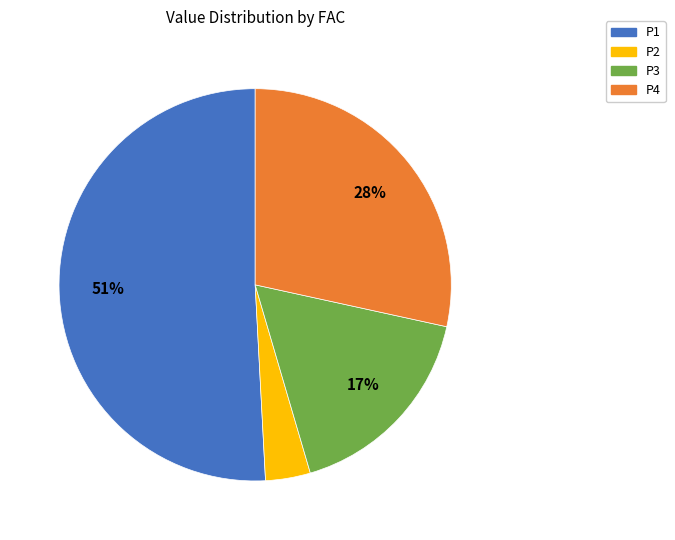

To the nearest percent, what is the average slice percentage?

25%